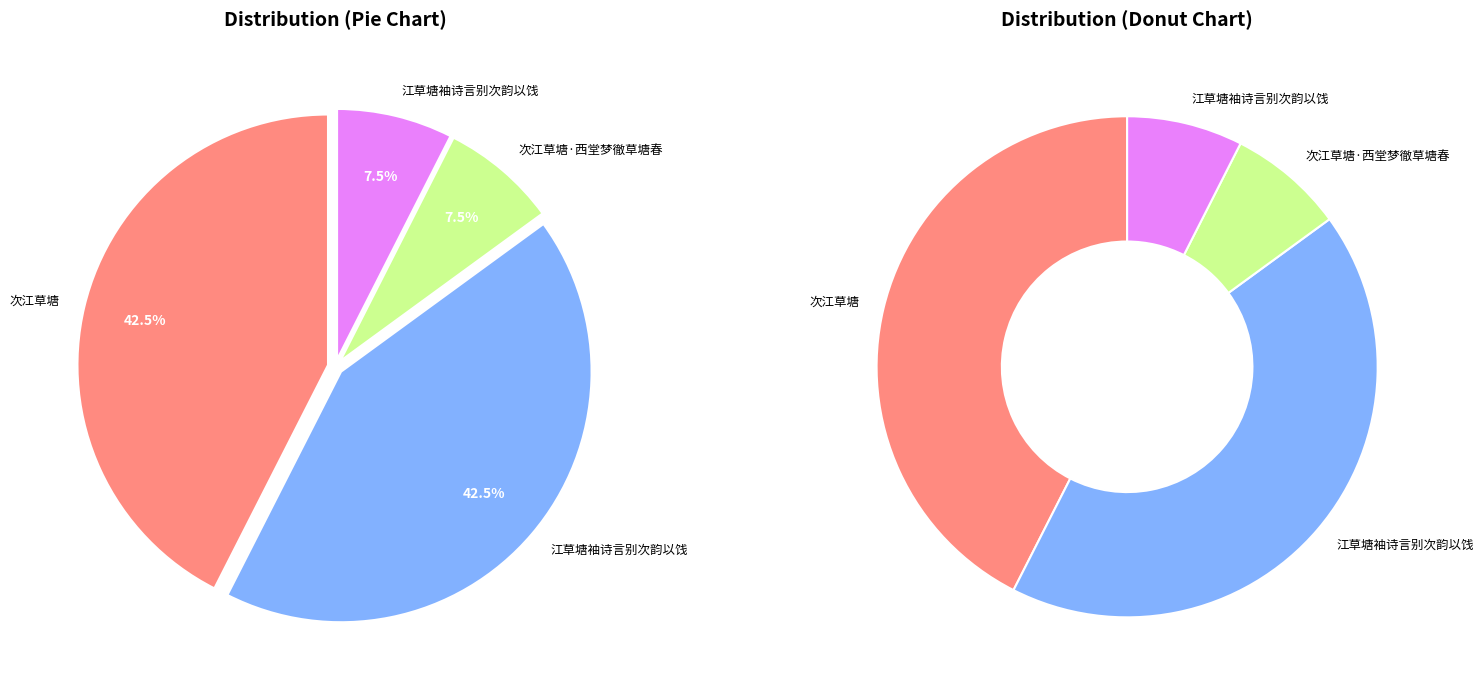

What percentage is the 江草塘袖诗言别次韵以饯 slice, to the nearest percent?

43%